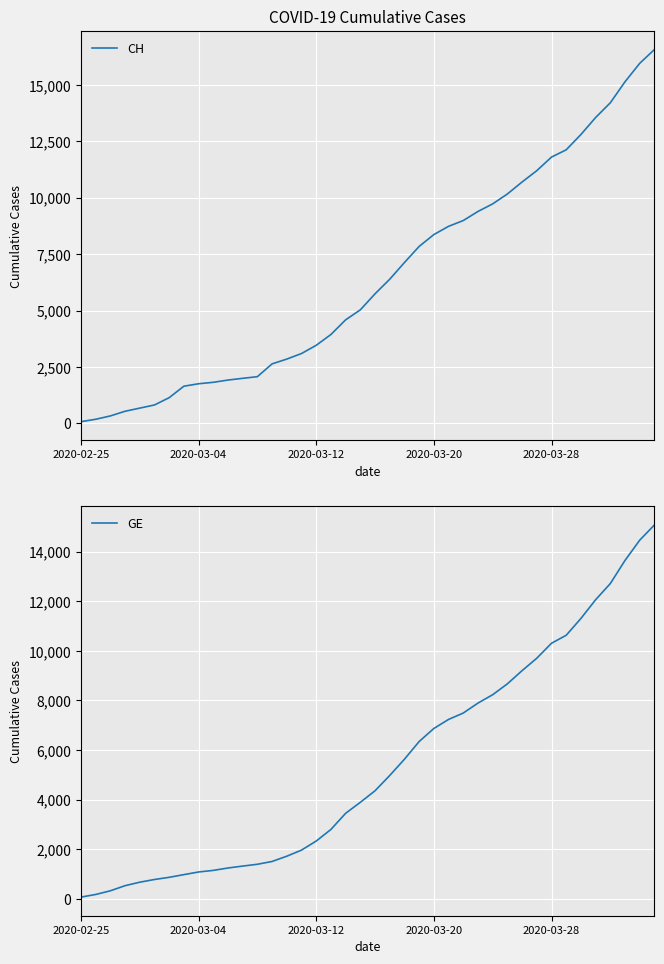

True or false: GE has more than 2 interior local peaks.

False